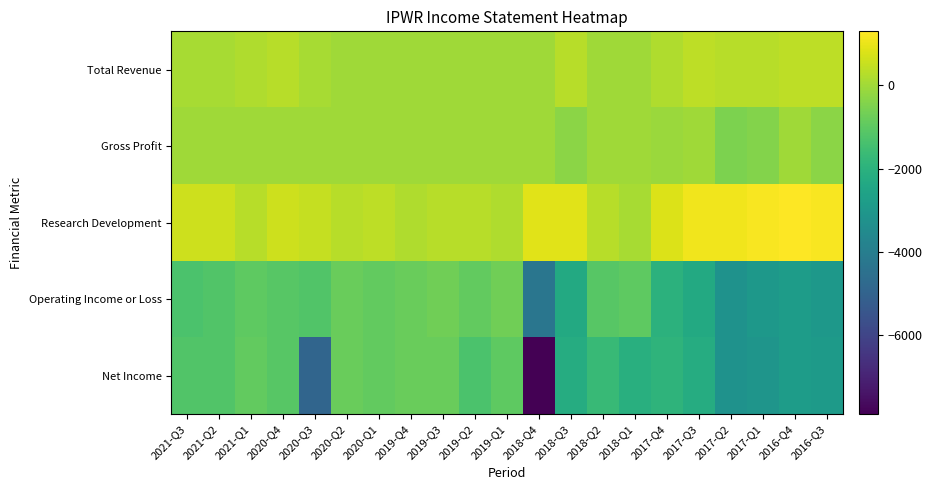

What is the minimum value shown in the chart?

-7900